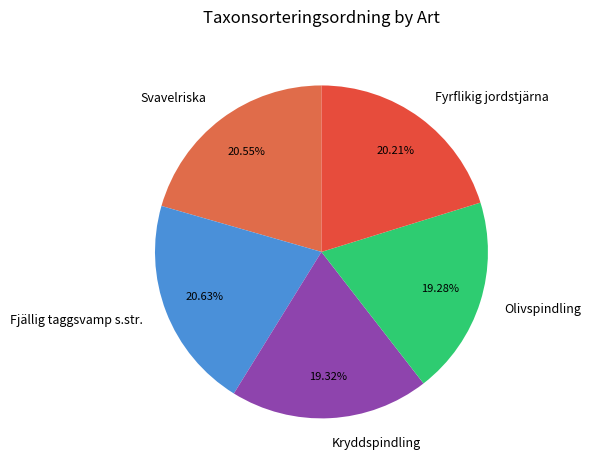

Do Kryddspindling and Fjällig taggsvamp s.str. together represent more than half of the pie?

No